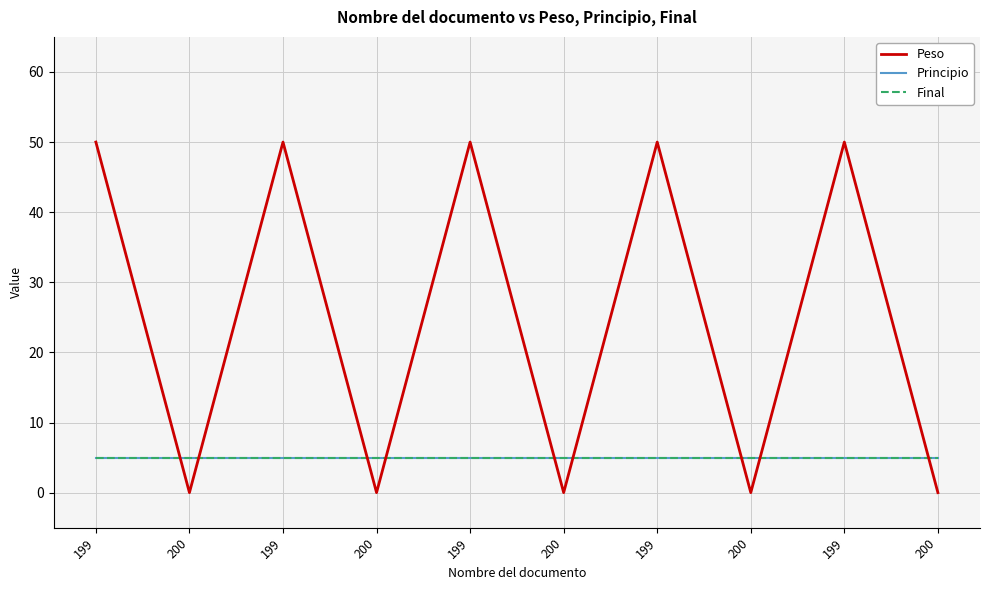

Is this an area chart (filled region under the line)?

No